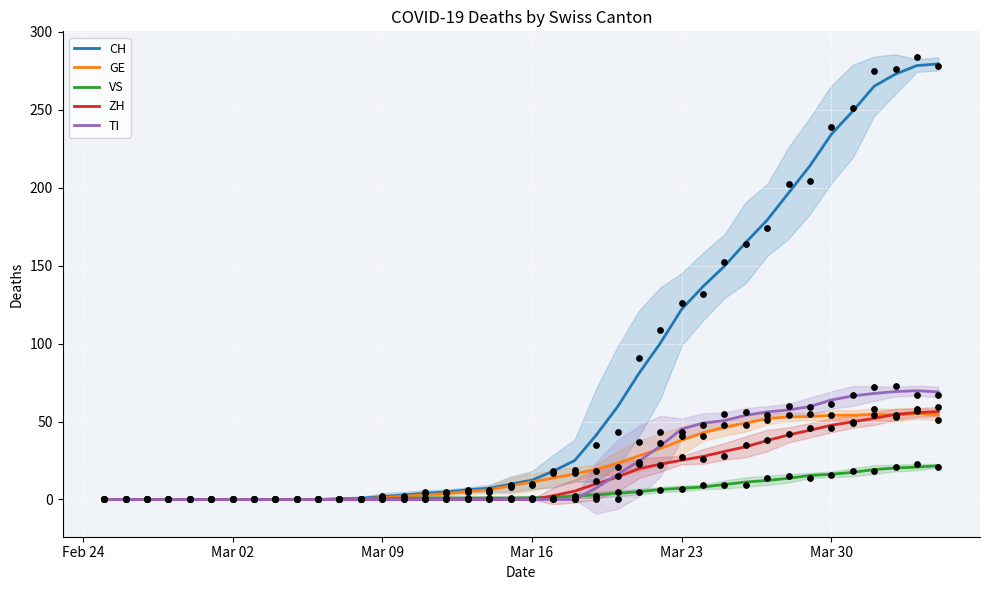

True or false: CH has a value of 122.0 at Mar 23.

True